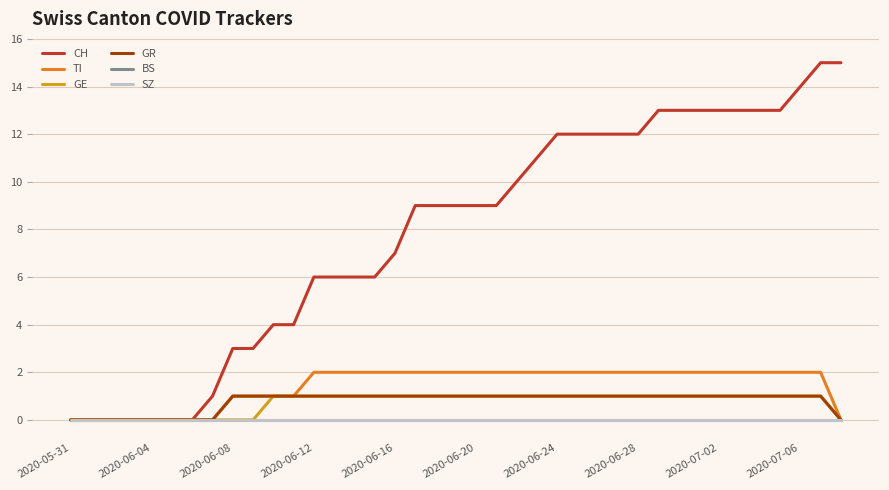

What is the label of the 27th point from the right?

2020-06-12